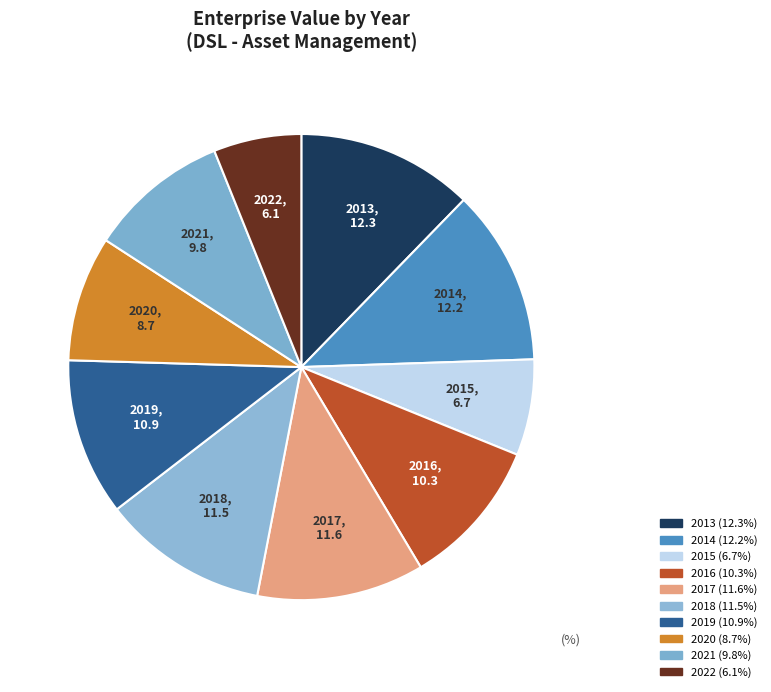

True or false: 2021 accounts for 10% of the total.

True